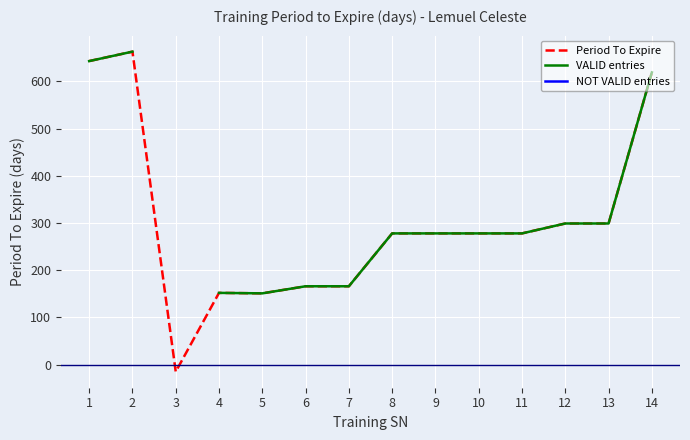

True or false: VALID entries has a value of 166.0 at 7.

True